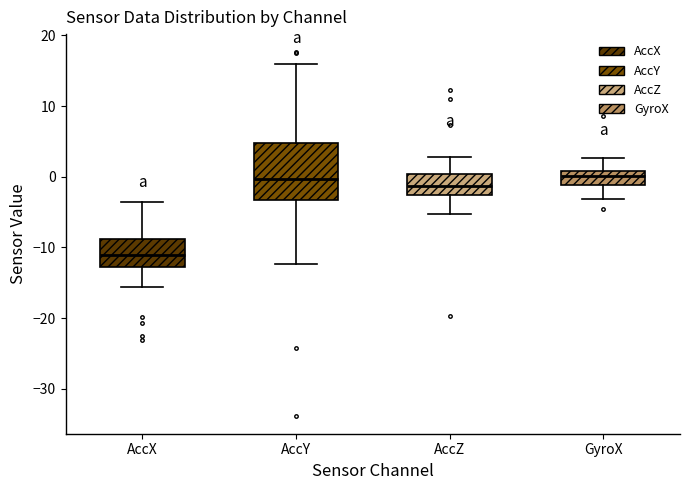

Comparing the boxes themselves (not the whiskers), which one is the tallest?

AccY